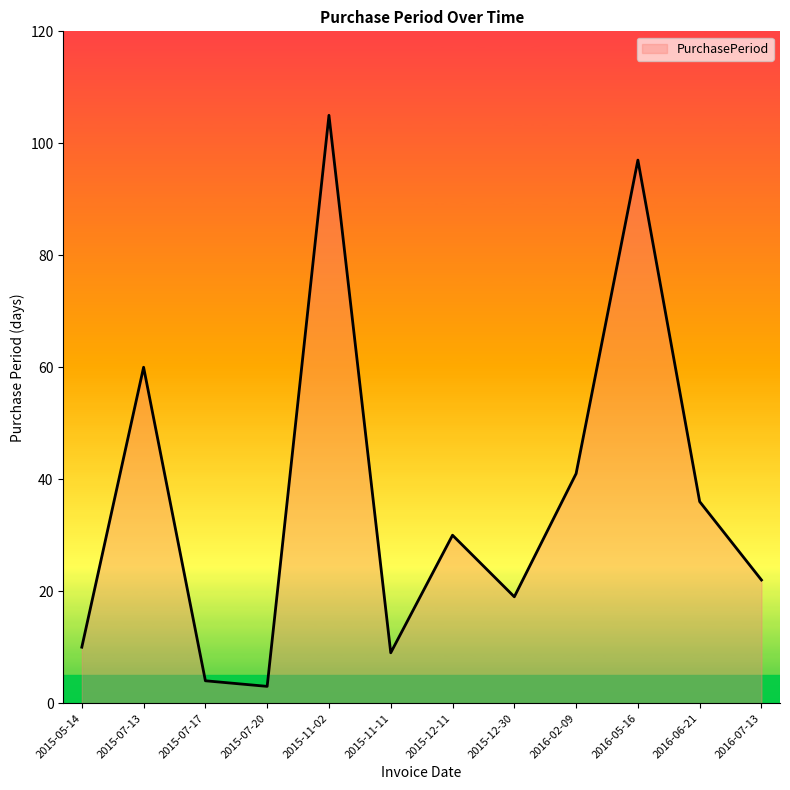

At which category does the data reach its first local peak?

2015-07-13